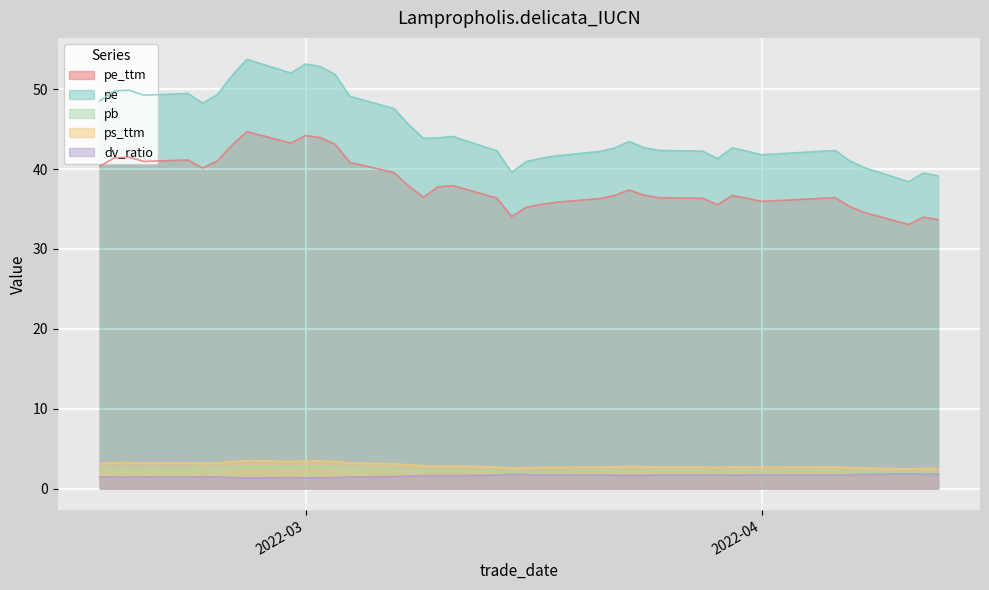

True or false: pb has a value of 3.5 at 2022-04-08.

False